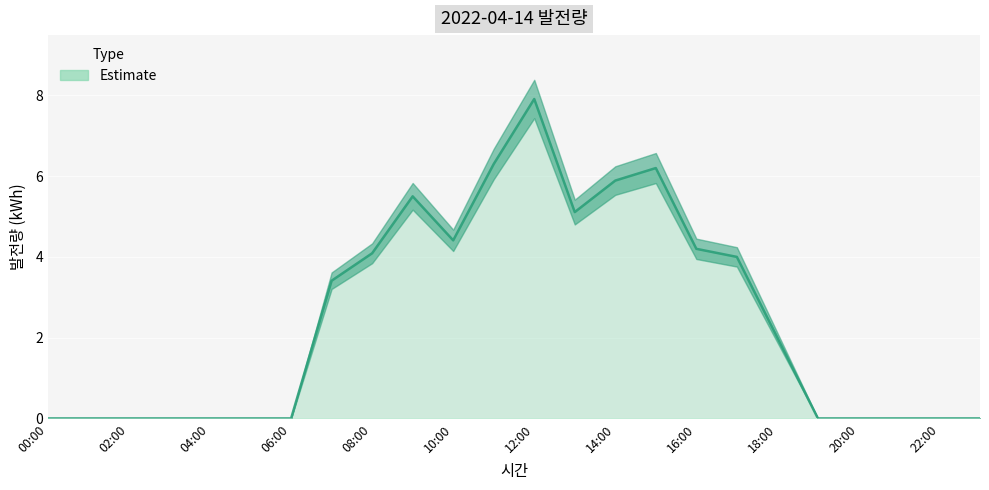

How many values are above zero?

12